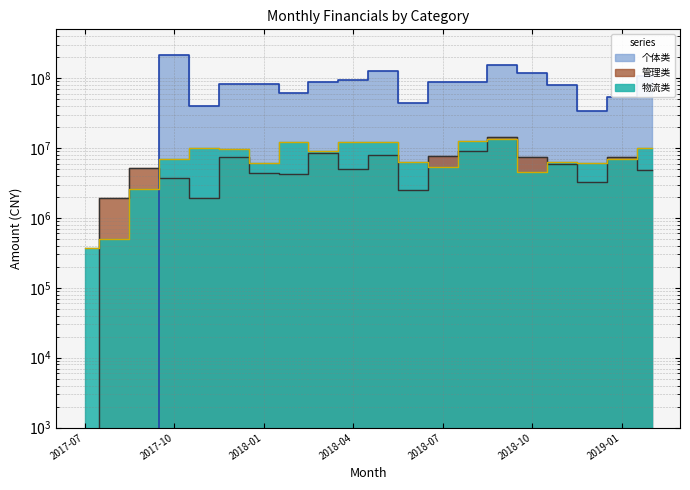

What is the label of the 6th point from the right?

2018-09